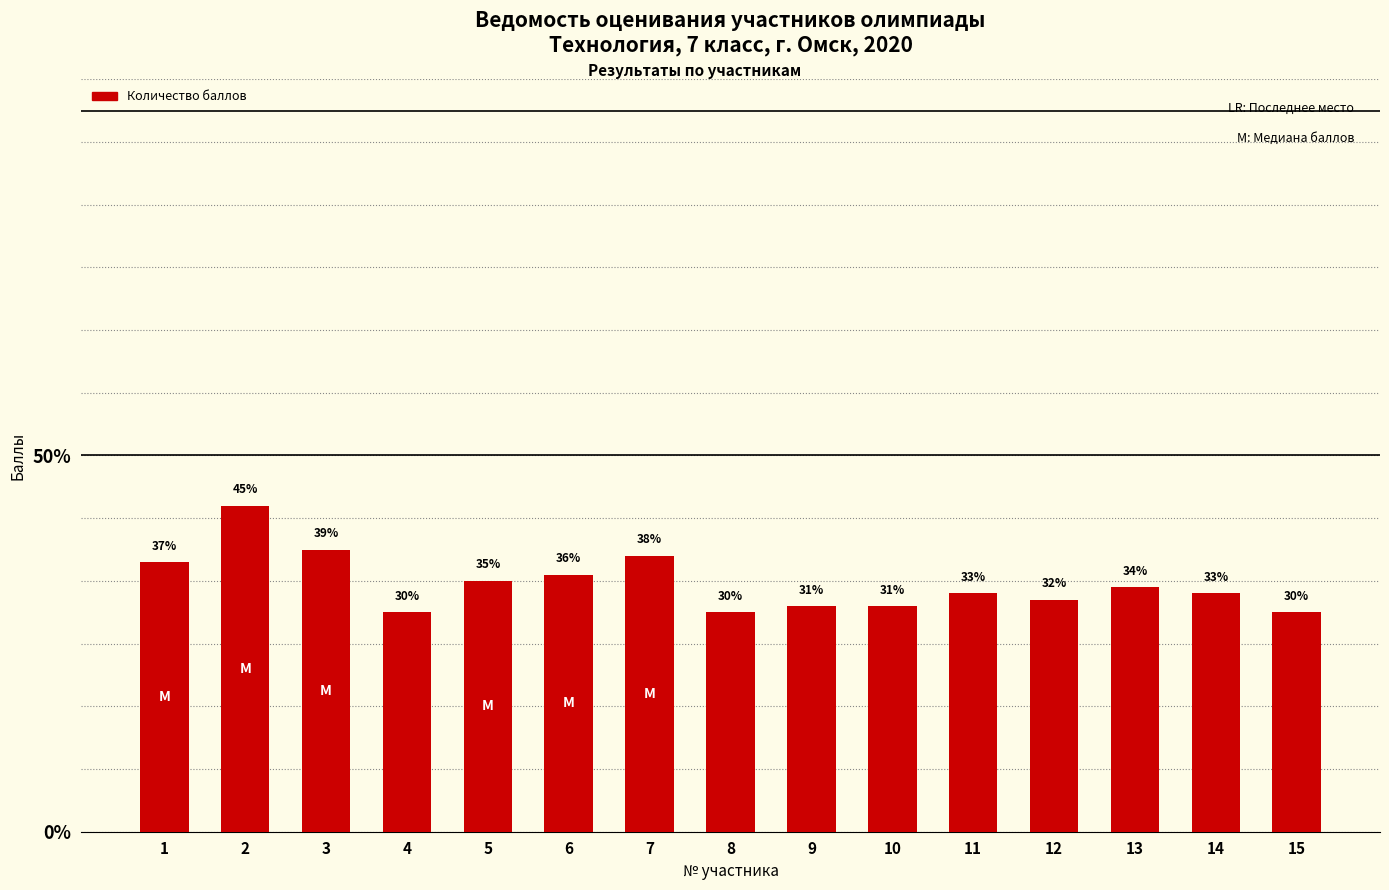

Does the chart contain any negative values?

No